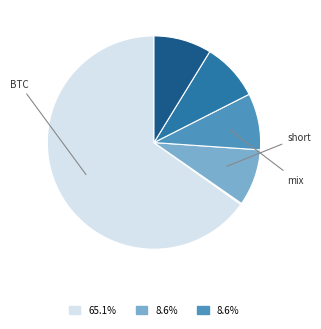

Is there any slice that represents more than half of the pie?

Yes